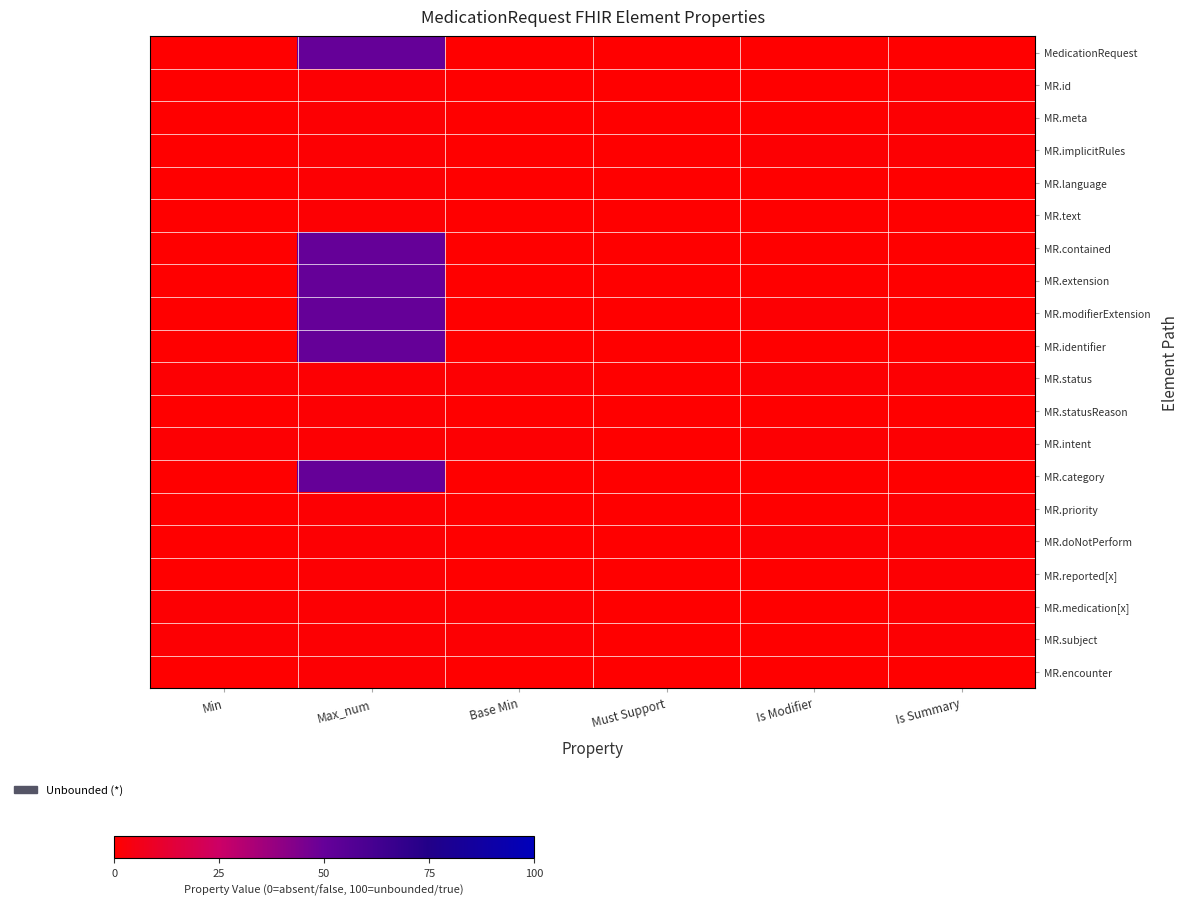

Reading left to right, transcribe all the data shown in this chart.

MedicationRequest: Min=0	Max_num=50	Base Min=0	Must Support=0	Is Modifier=0	Is Summary=0
MR.id: Min=0	Max_num=1	Base Min=0	Must Support=0	Is Modifier=0	Is Summary=1
MR.meta: Min=0	Max_num=1	Base Min=0	Must Support=0	Is Modifier=0	Is Summary=1
MR.implicitRules: Min=0	Max_num=1	Base Min=0	Must Support=0	Is Modifier=1	Is Summary=1
MR.language: Min=0	Max_num=1	Base Min=0	Must Support=0	Is Modifier=0	Is Summary=0
MR.text: Min=0	Max_num=1	Base Min=0	Must Support=0	Is Modifier=0	Is Summary=0
MR.contained: Min=0	Max_num=50	Base Min=0	Must Support=0	Is Modifier=0	Is Summary=0
MR.extension: Min=0	Max_num=50	Base Min=0	Must Support=0	Is Modifier=0	Is Summary=0
MR.modifierExtension: Min=0	Max_num=50	Base Min=0	Must Support=0	Is Modifier=1	Is Summary=0
MR.identifier: Min=0	Max_num=50	Base Min=0	Must Support=0	Is Modifier=0	Is Summary=0
MR.status: Min=1	Max_num=1	Base Min=1	Must Support=0	Is Modifier=1	Is Summary=1
MR.statusReason: Min=0	Max_num=1	Base Min=0	Must Support=0	Is Modifier=0	Is Summary=0
MR.intent: Min=1	Max_num=1	Base Min=1	Must Support=0	Is Modifier=1	Is Summary=1
MR.category: Min=0	Max_num=50	Base Min=0	Must Support=0	Is Modifier=0	Is Summary=0
MR.priority: Min=0	Max_num=1	Base Min=0	Must Support=0	Is Modifier=0	Is Summary=1
MR.doNotPerform: Min=0	Max_num=1	Base Min=0	Must Support=0	Is Modifier=1	Is Summary=1
MR.reported[x]: Min=0	Max_num=1	Base Min=0	Must Support=0	Is Modifier=0	Is Summary=1
MR.medication[x]: Min=1	Max_num=1	Base Min=1	Must Support=0	Is Modifier=0	Is Summary=1
MR.subject: Min=1	Max_num=1	Base Min=1	Must Support=0	Is Modifier=0	Is Summary=1
MR.encounter: Min=0	Max_num=1	Base Min=0	Must Support=0	Is Modifier=0	Is Summary=0